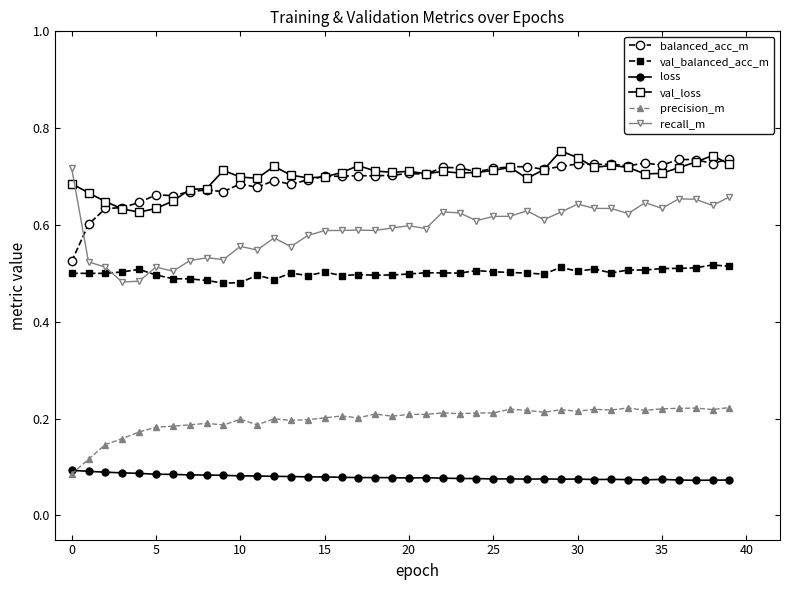

True or false: loss and val_balanced_acc_m intersect in this chart.

False